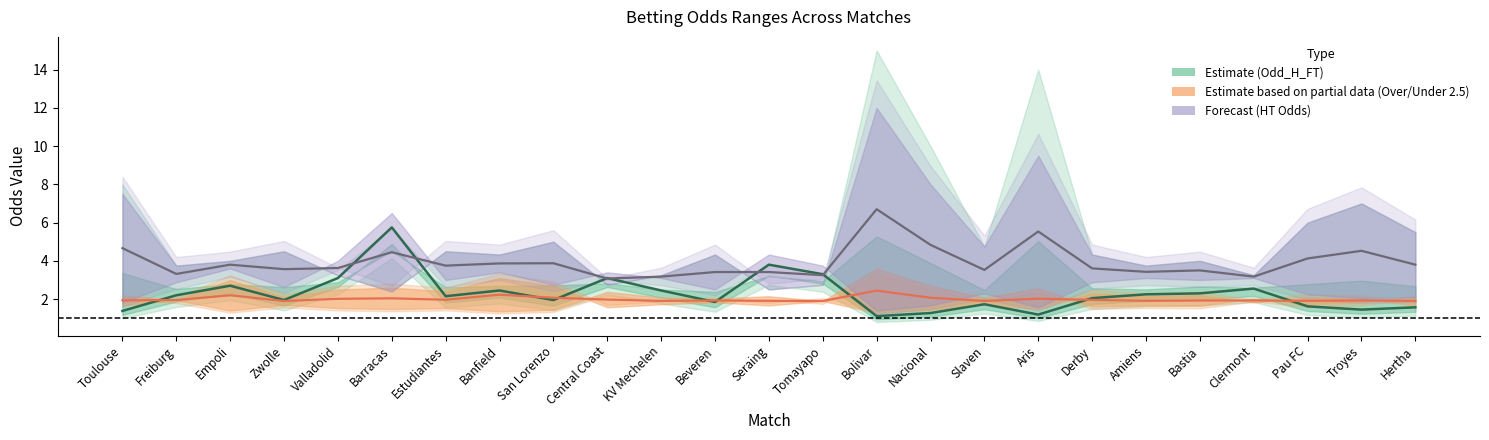

At which category does the chart reach its peak across all series?

Bolivar